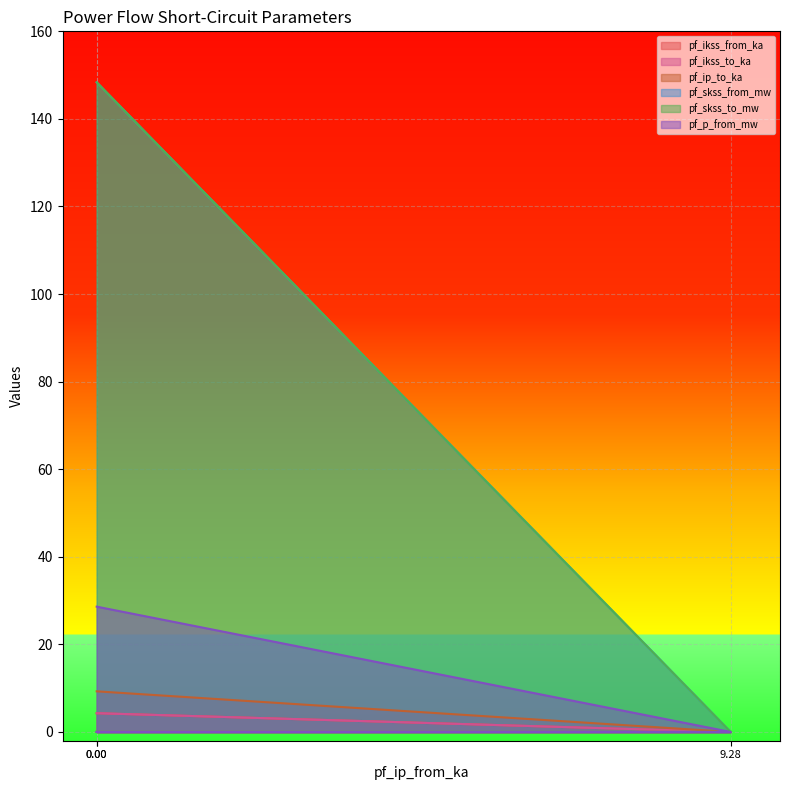

What is the difference between the maximum and minimum values in the pf_skss_to_mw series?

148.4